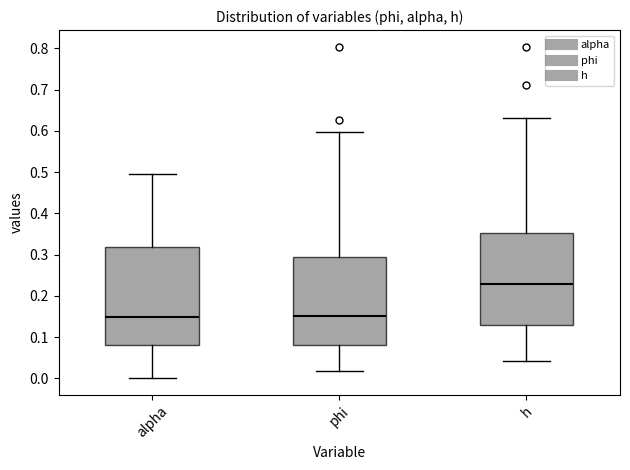

Where does the upper whisker of the box for phi end on the y-axis? The values are not printed on the chart, so give them approximately, as read against the axis.

0.60